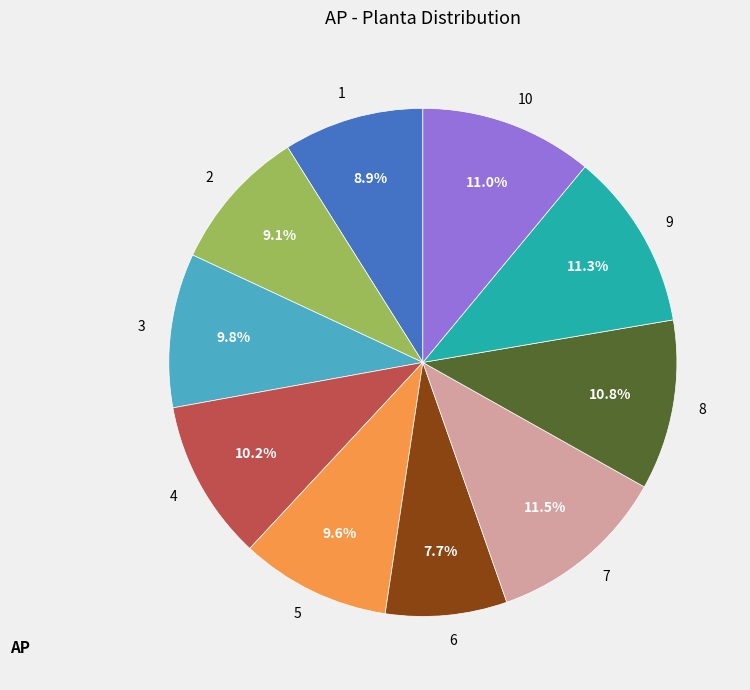

What is the smallest slice in the pie chart?

6